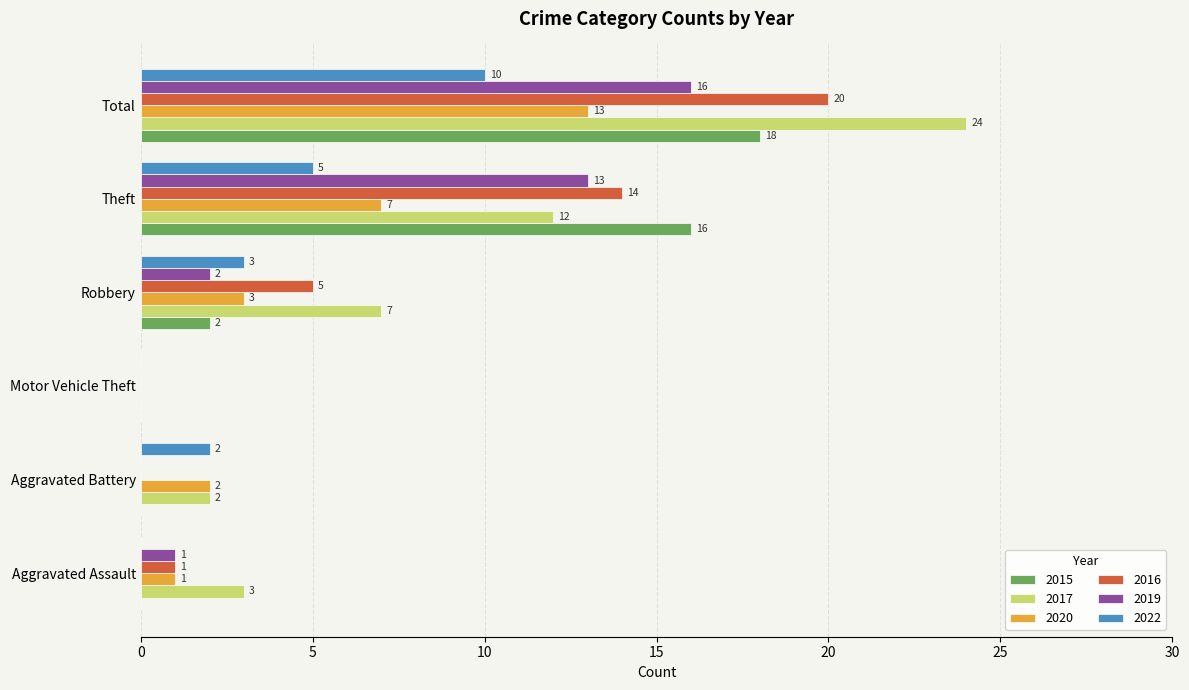

Between Robbery and Theft, which series saw the biggest shift?

2015